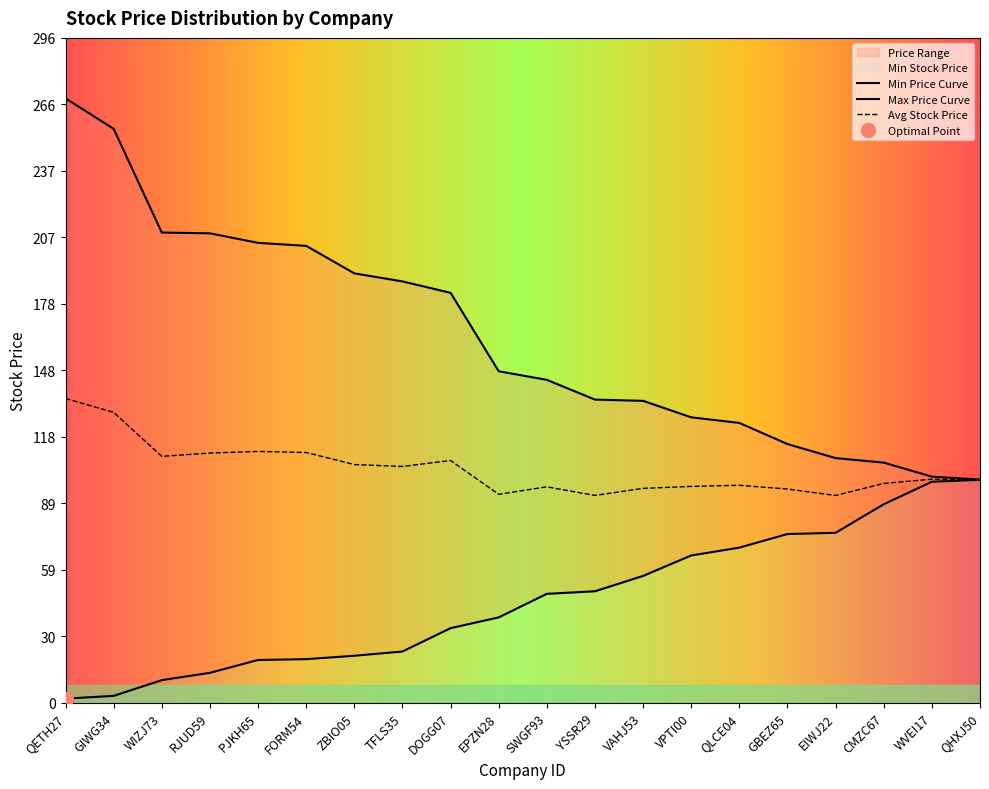

What is the label of the 12th point from the right?

DOGG07